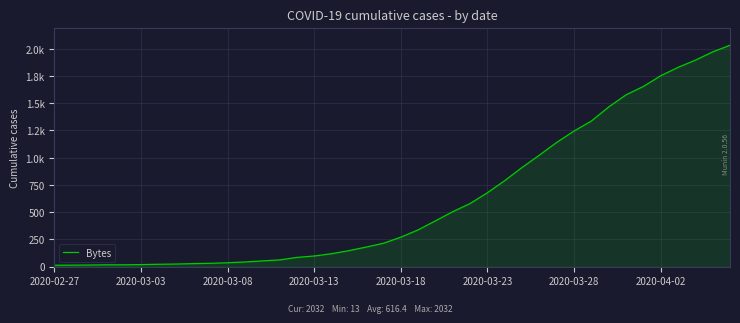

Count the number of data series in this chart.

1